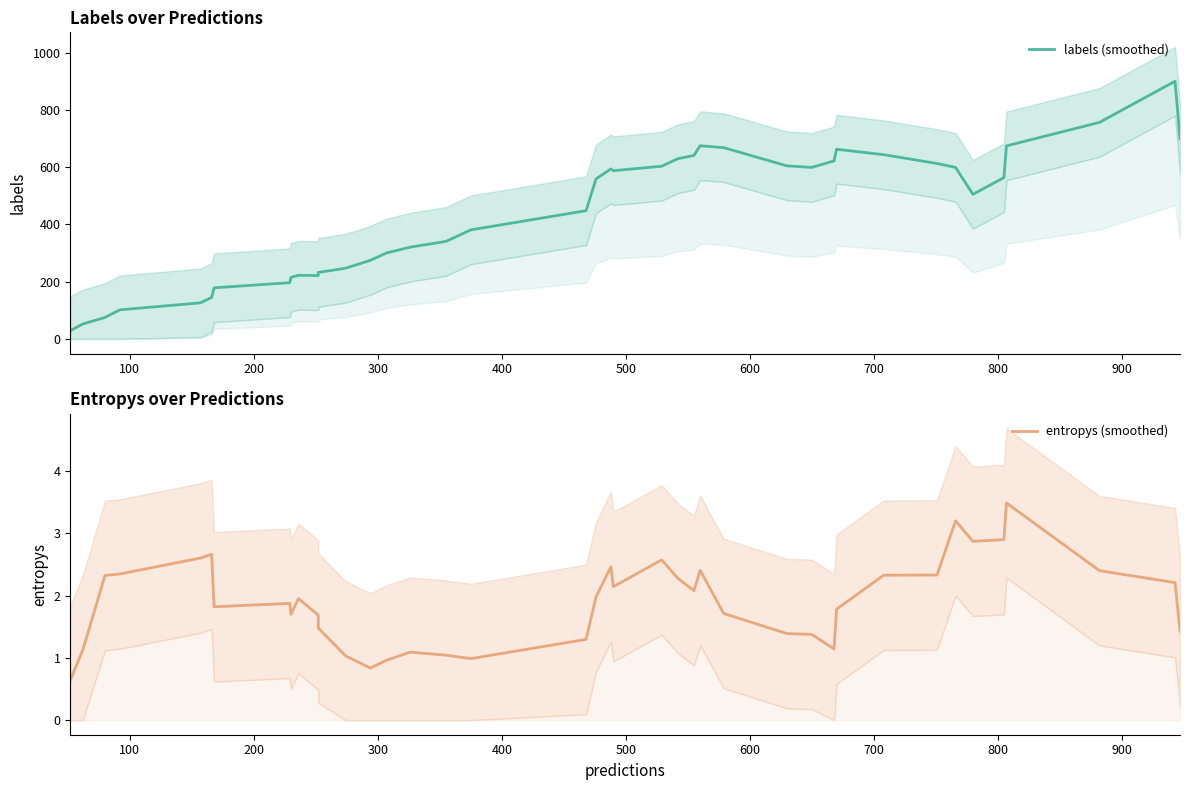

What is the maximum value shown in the chart?

900.2